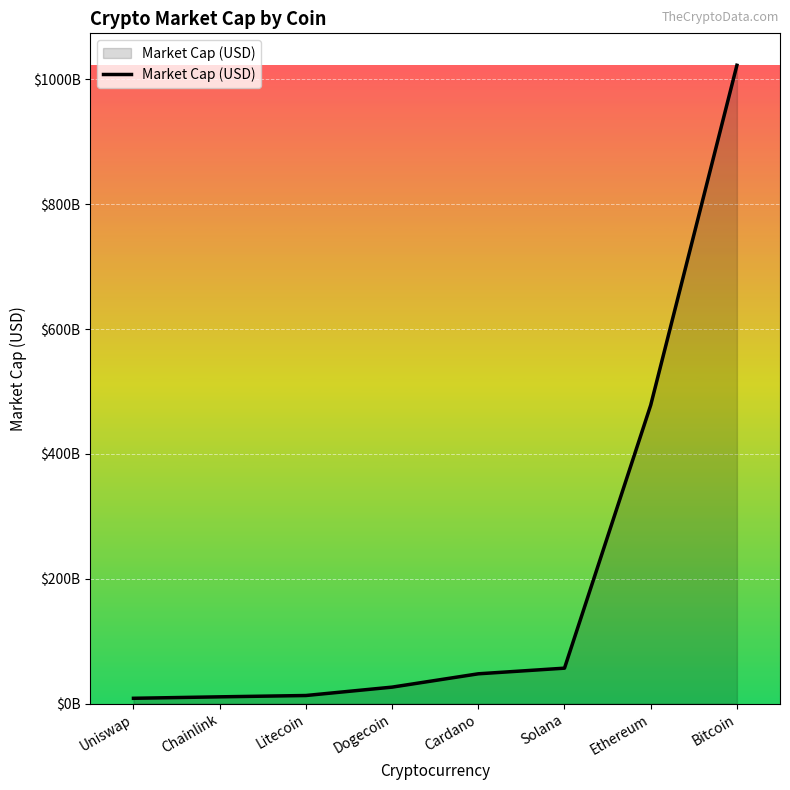

Which label corresponds to the smallest value in the chart?

Uniswap